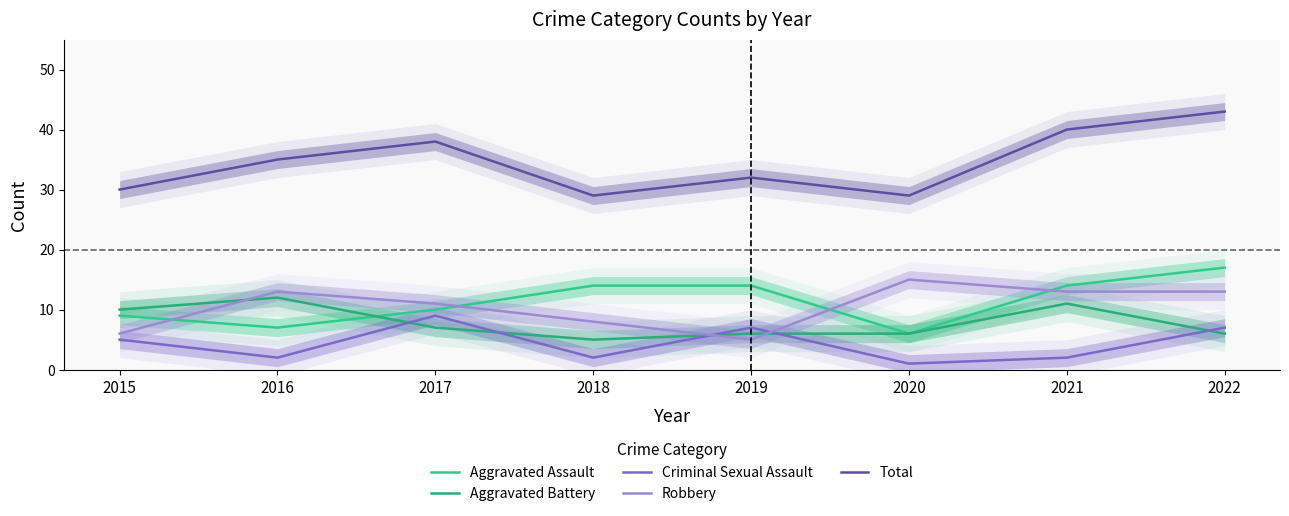

Count the number of categories in the chart.

8